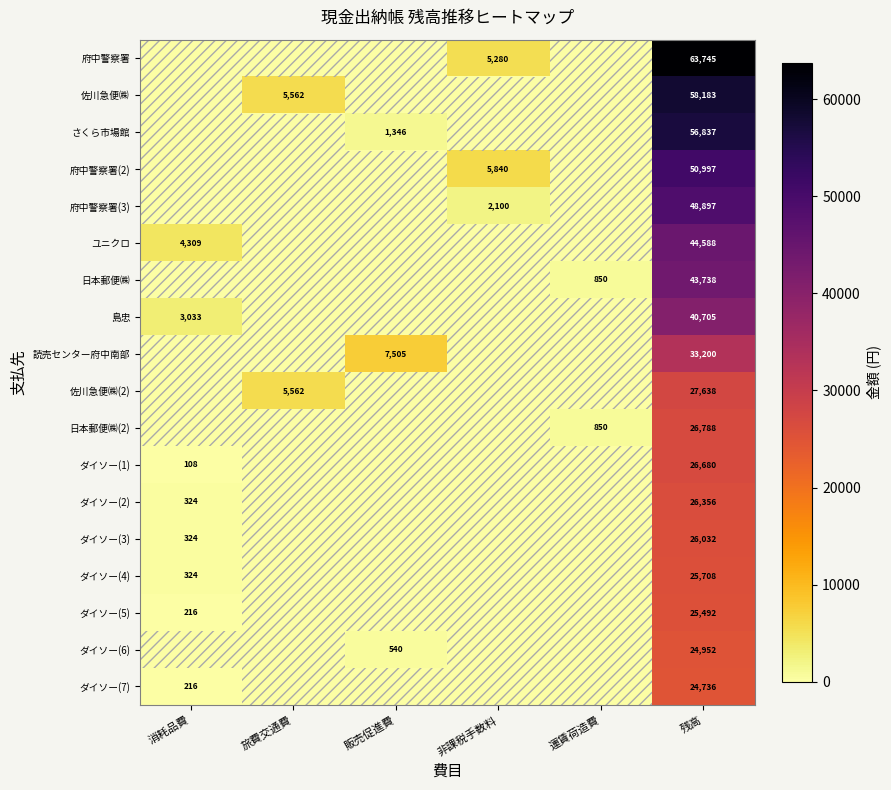

What is the difference between the highest and lowest values at 残高?

39009